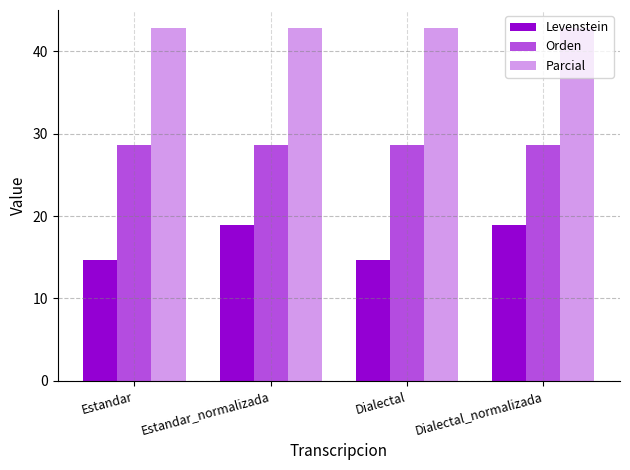

Which has a higher value, Estandar_normalizada or Estandar?

Estandar_normalizada